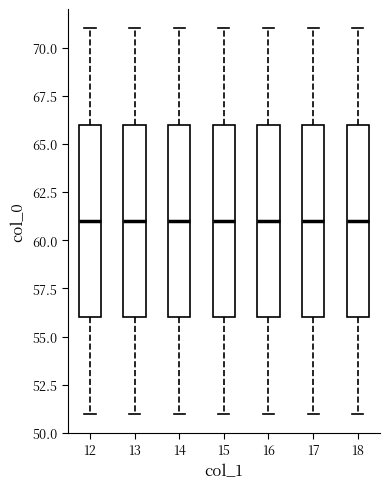

Reading left to right, read every box against the y-axis: the position of its median line, the range the box covers, and the ends of its whiskers. The values are not printed on the chart, so give them approximately, as read against the axis.

12: median 61, box 56 to 66, whiskers 51 to 71
13: median 61, box 56 to 66, whiskers 51 to 71
14: median 61, box 56 to 66, whiskers 51 to 71
15: median 61, box 56 to 66, whiskers 51 to 71
16: median 61, box 56 to 66, whiskers 51 to 71
17: median 61, box 56 to 66, whiskers 51 to 71
18: median 61, box 56 to 66, whiskers 51 to 71